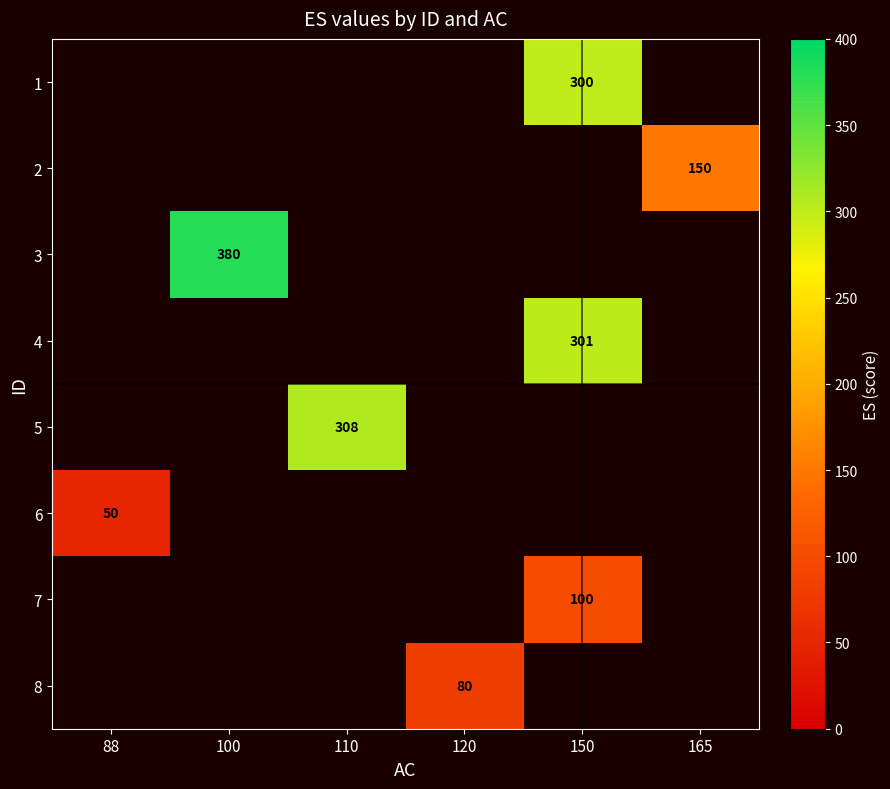

Is the value of 7 at 150 greater than the value of 8 at 120?

Yes